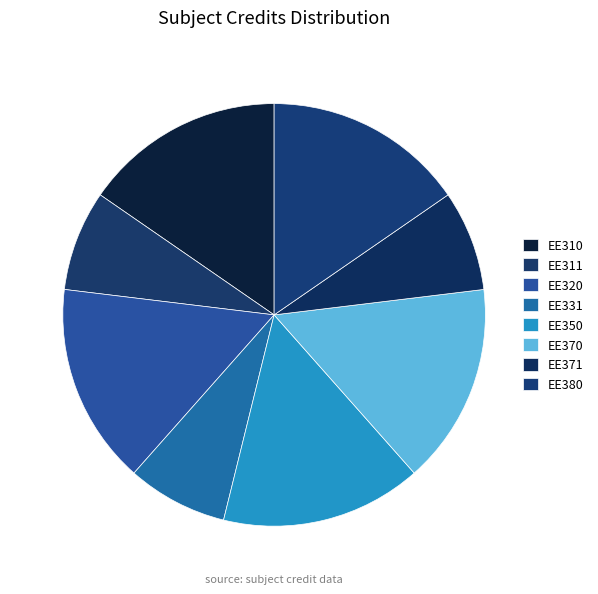

Combined, what portion of the pie is EE370 and EE310?

30.8%